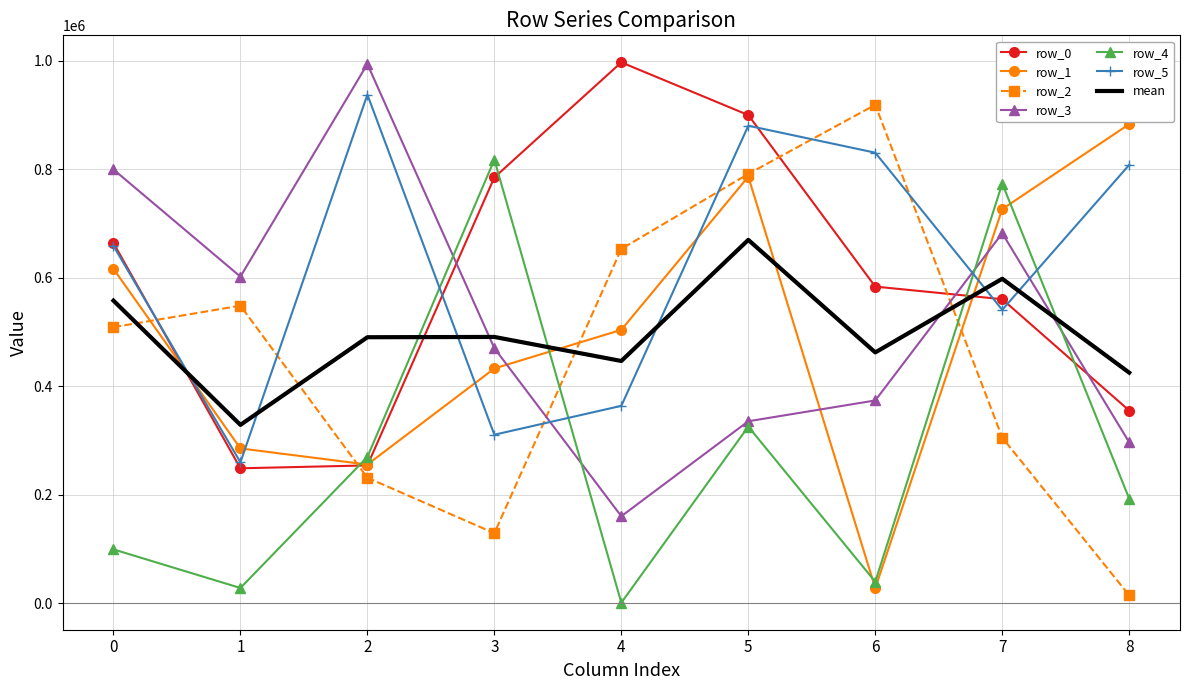

What is the smallest value displayed?

697.0